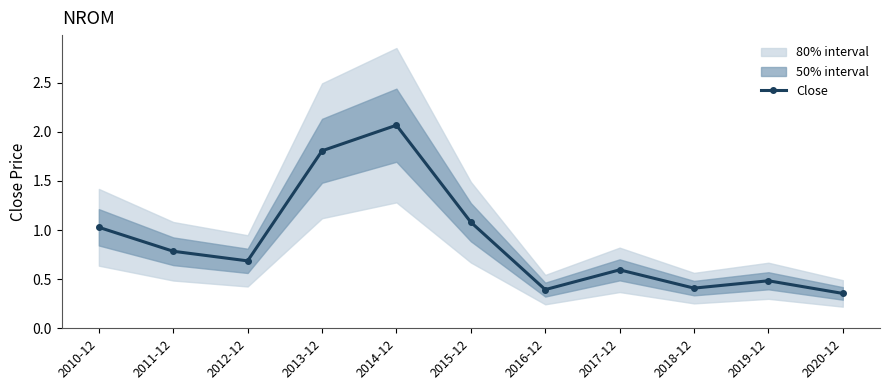

Reading left to right, transcribe all the data shown in this chart.

1.0	0.8	0.7	1.8	2.1	1.1	0.4	0.6	0.4	0.5	0.4